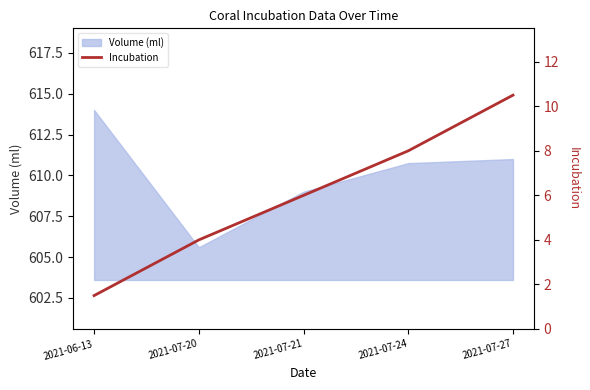

Reading left to right, list all the values displayed in this chart.

2021-06-13=1.5	2021-07-20=4.0	2021-07-21=6.0	2021-07-24=8.0	2021-07-27=10.5